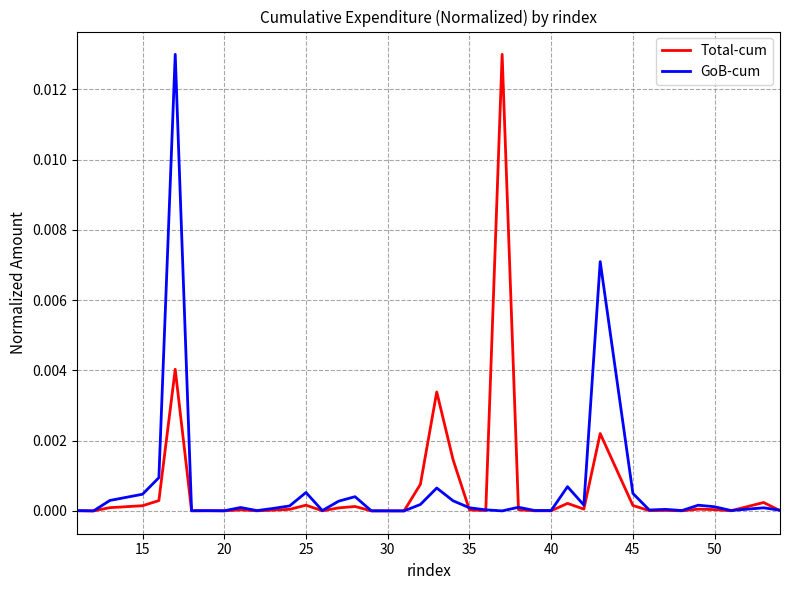

How many lines are shown in the chart?

2